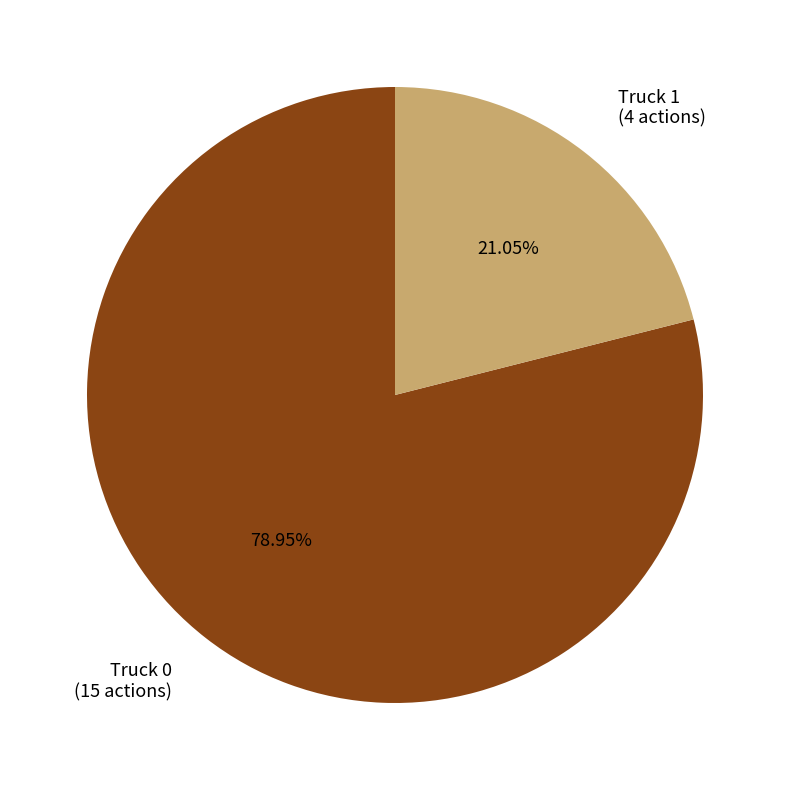

Between Truck 0 and Truck 1, which is larger?

Truck 0